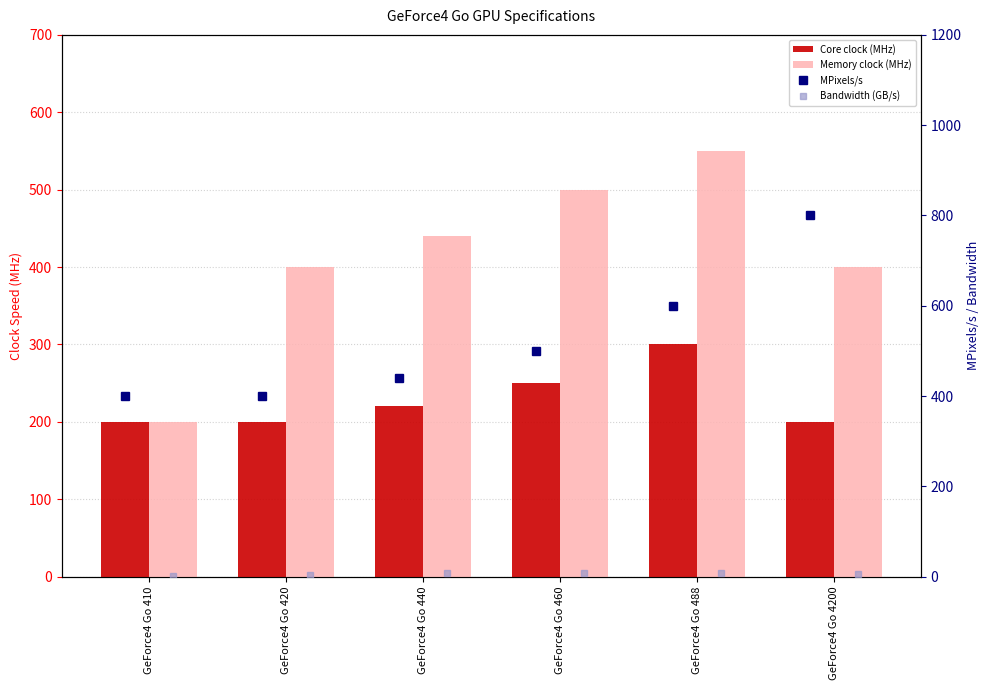

At which category is the sum across all series the highest?

GeForce4 Go 488